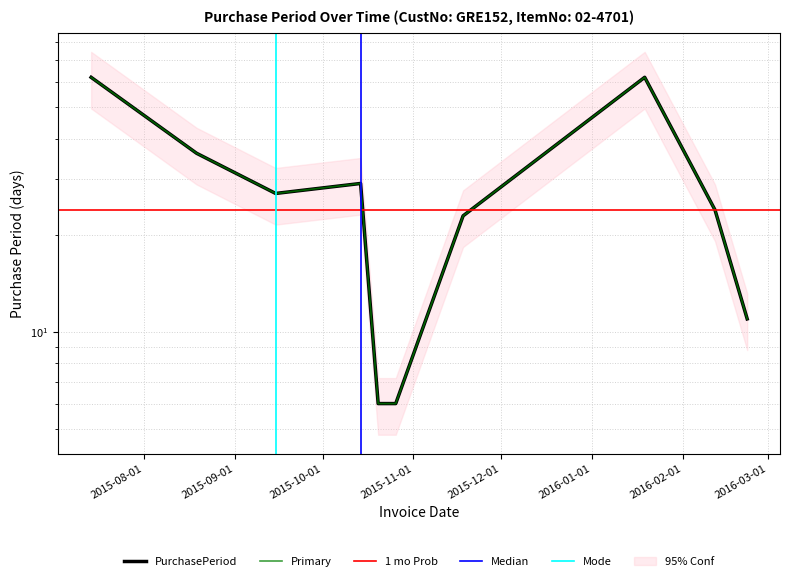

The value at 2015-07-14 is 84. True or false?

False